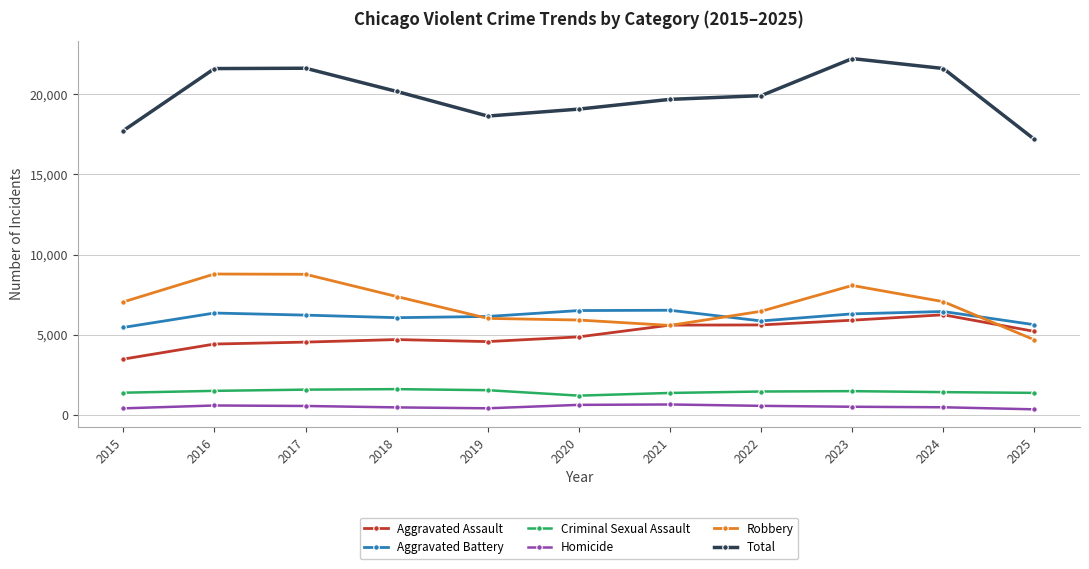

What is the average value of the Criminal Sexual Assault series?

1436